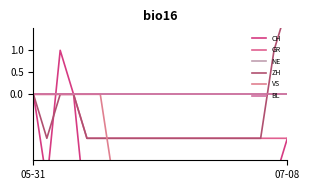

At which category does the chart reach its peak across all series?

07-08